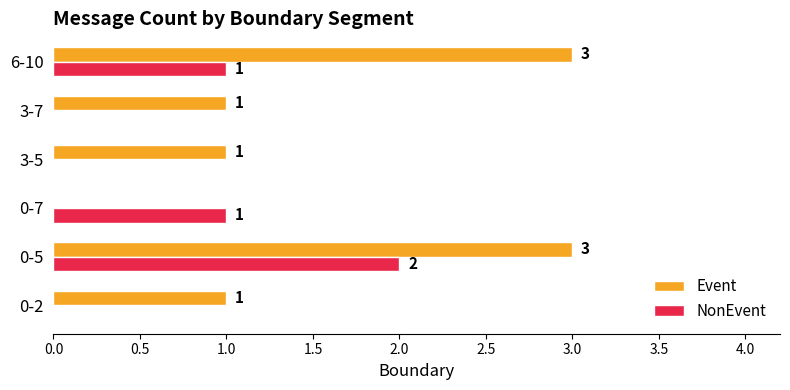

How many values in NonEvent are above zero?

3